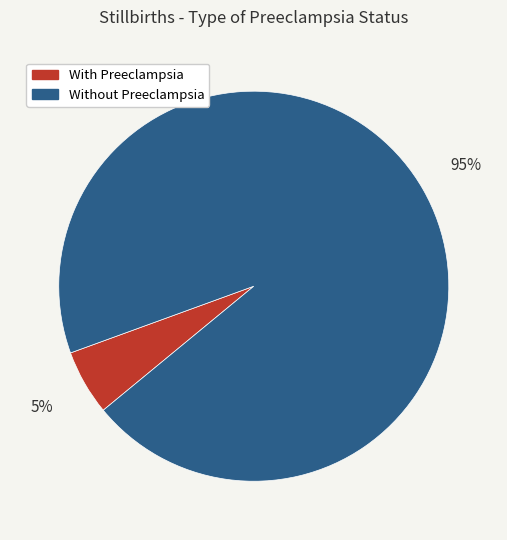

To the nearest percent, what percentage of the pie is With Preeclampsia?

5%